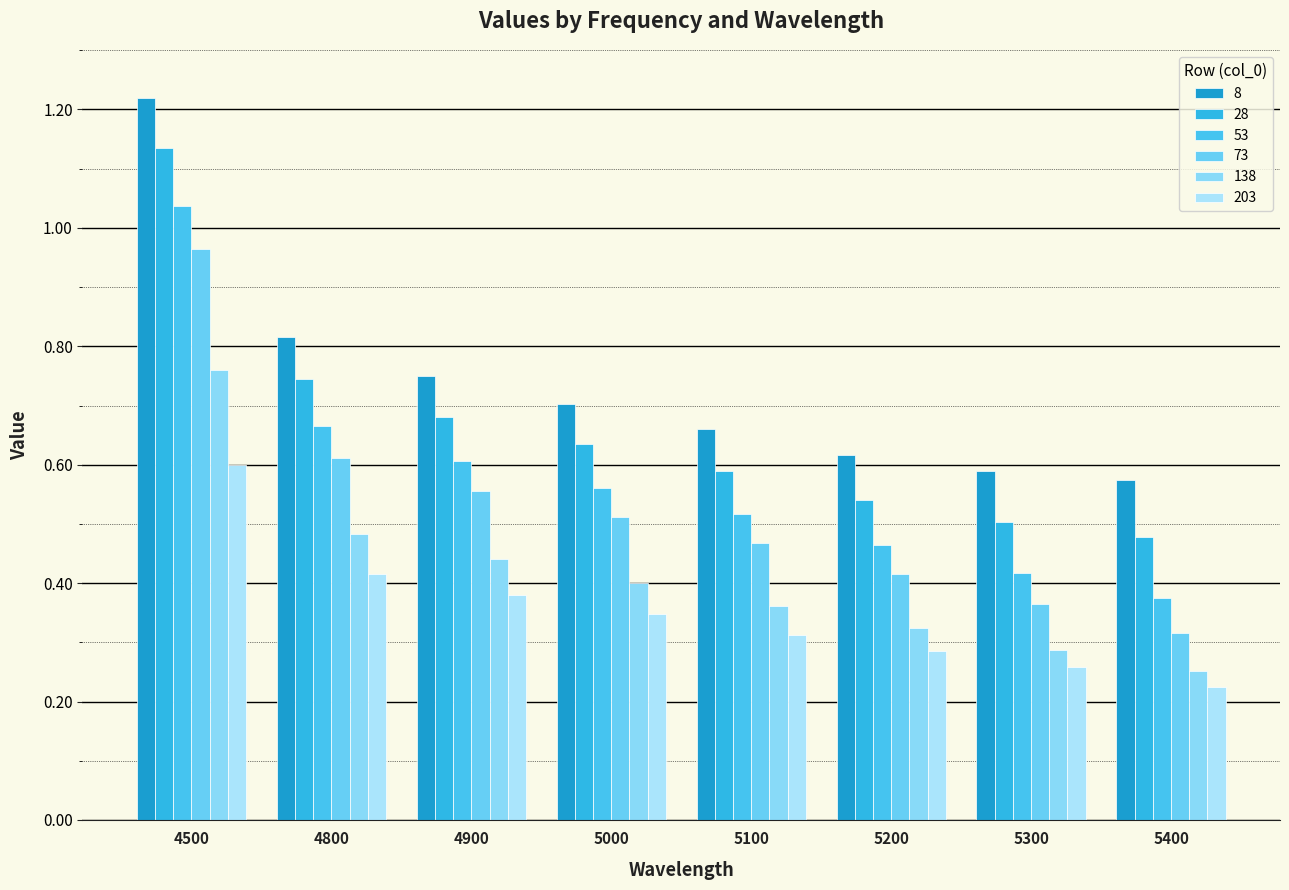

How many bars are there in total?

48